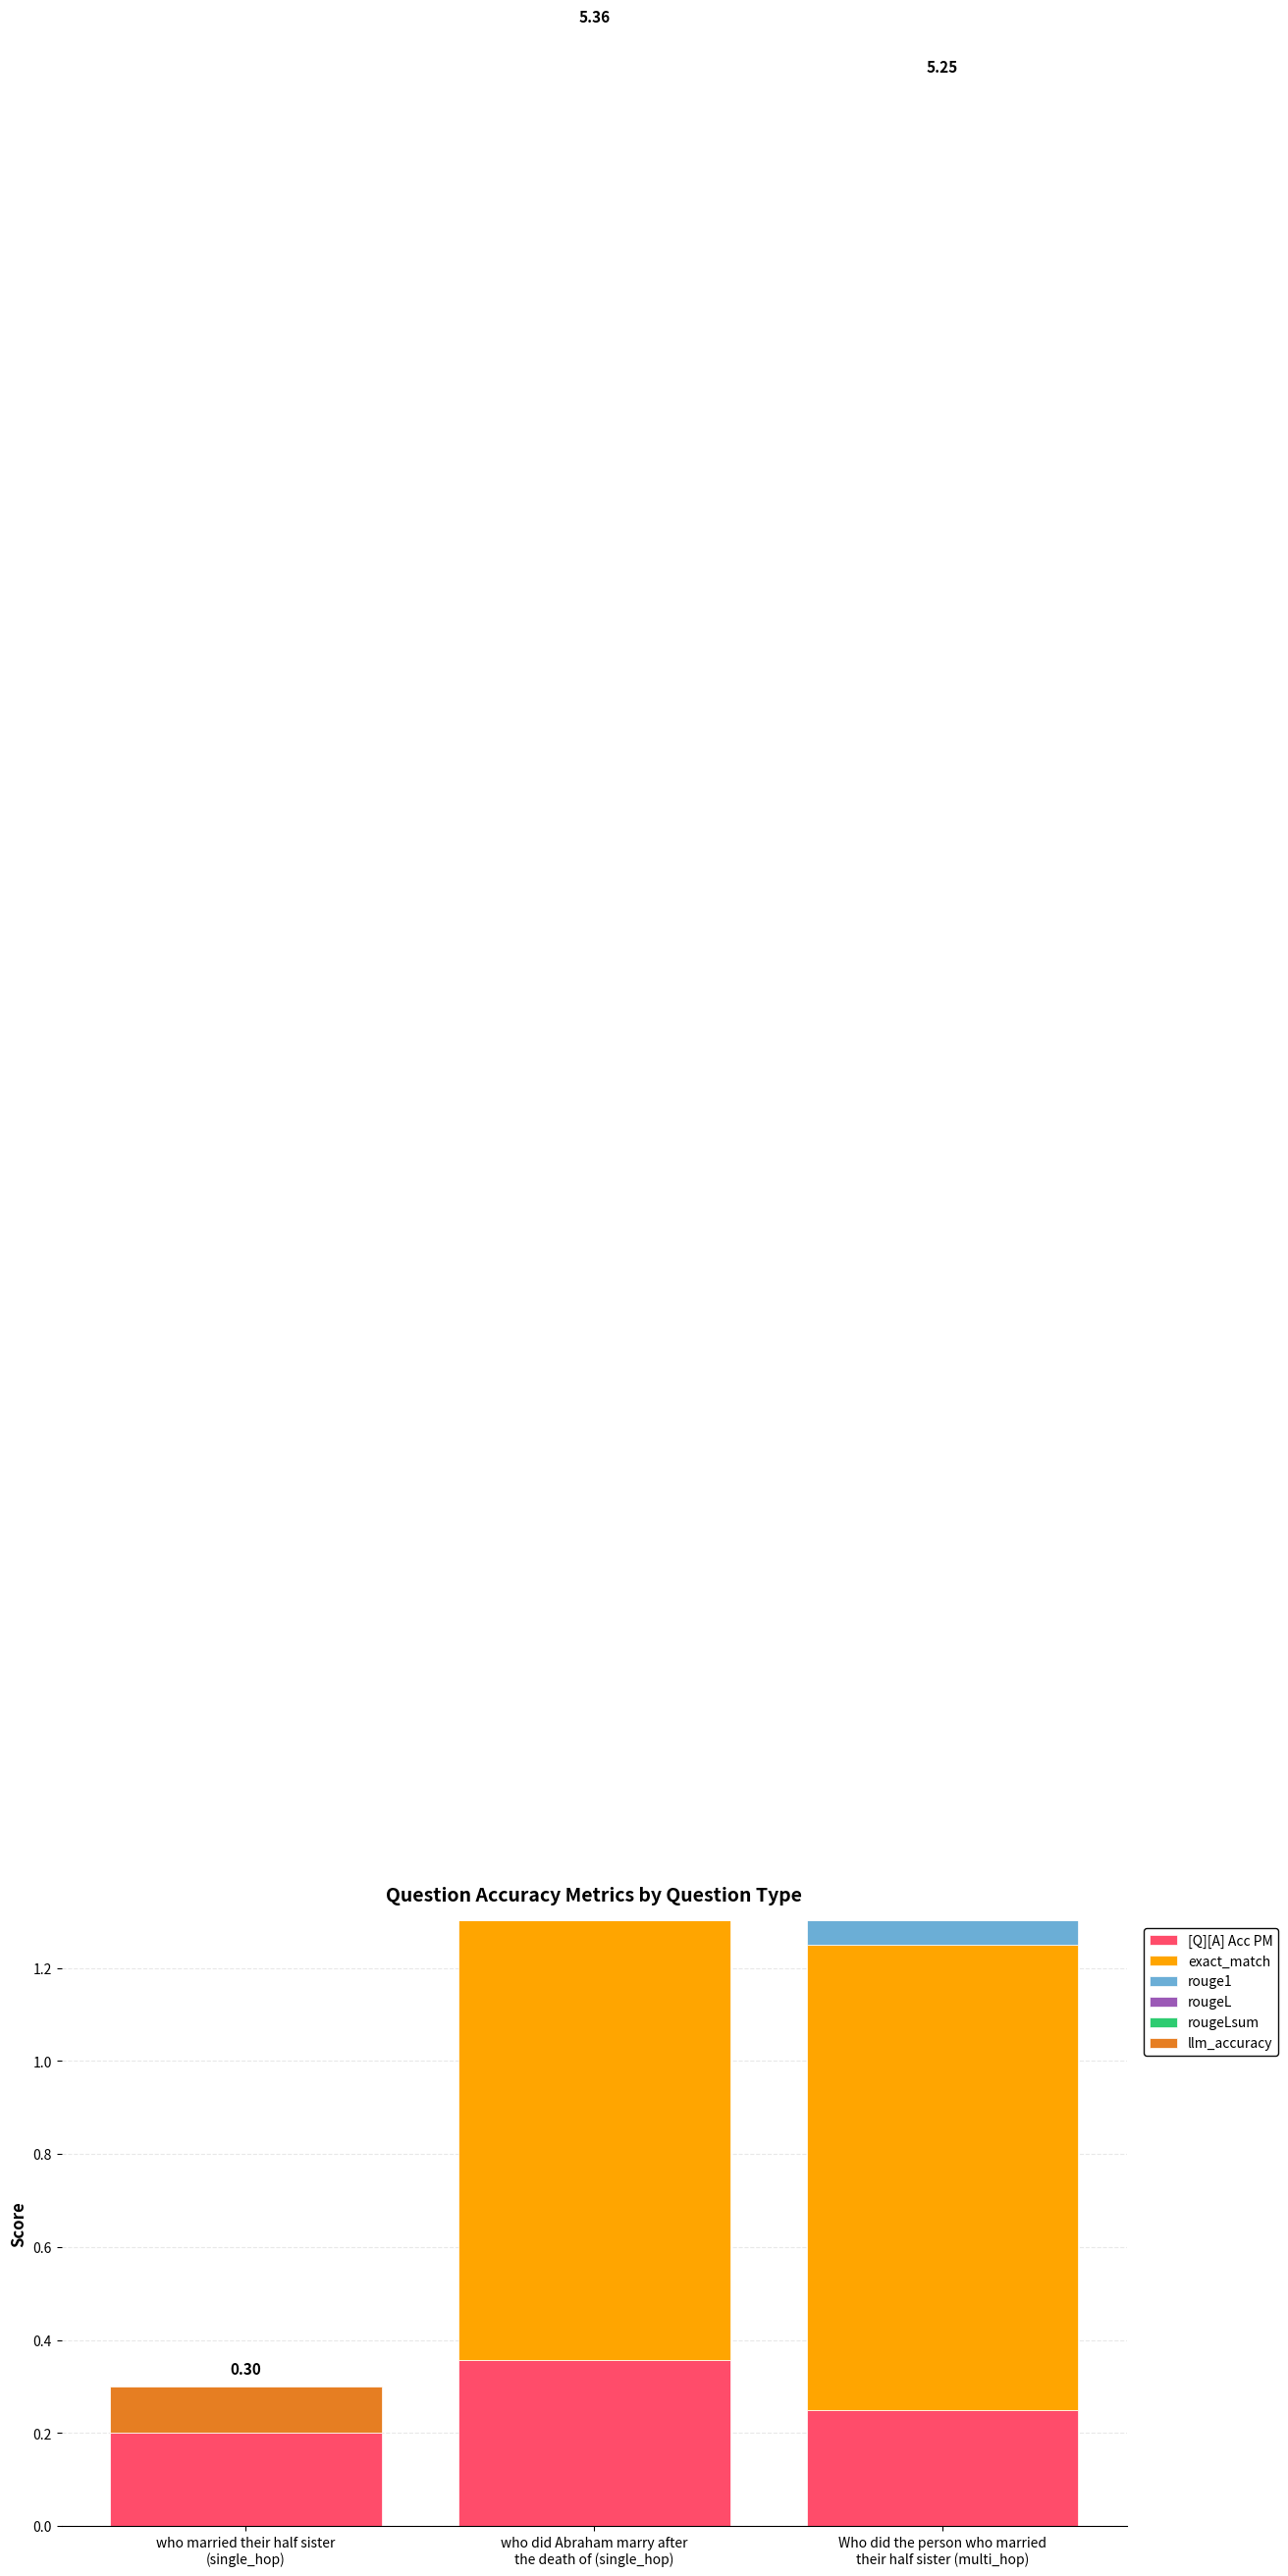

What are all the series names shown in the legend?

[Q][A] Acc PM, exact_match, rouge1, rougeL, rougeLsum, llm_accuracy